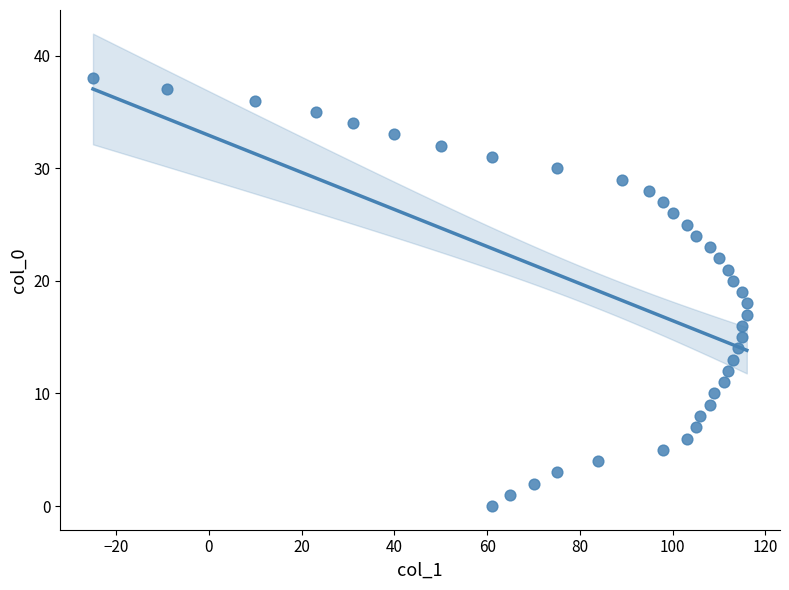

What is the range of X values (max minus min)?

141